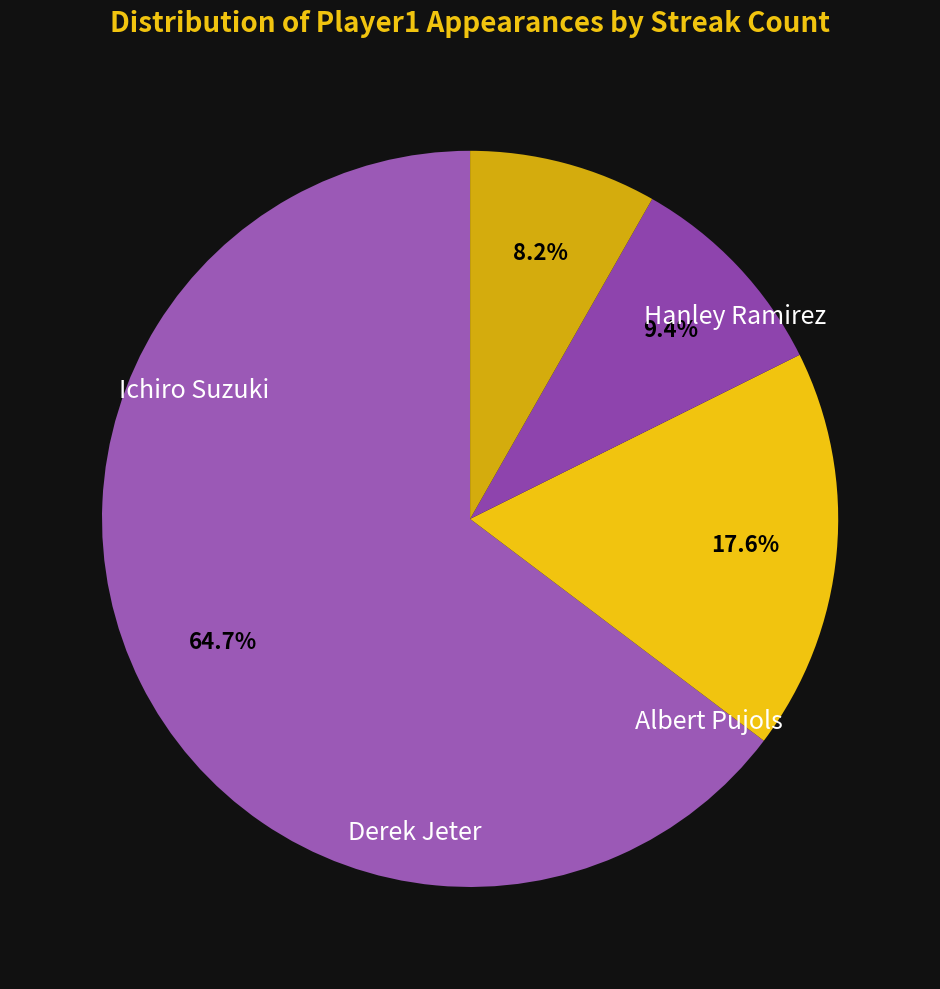

To the nearest percent, what percentage of the pie is Hanley Ramirez?

18%